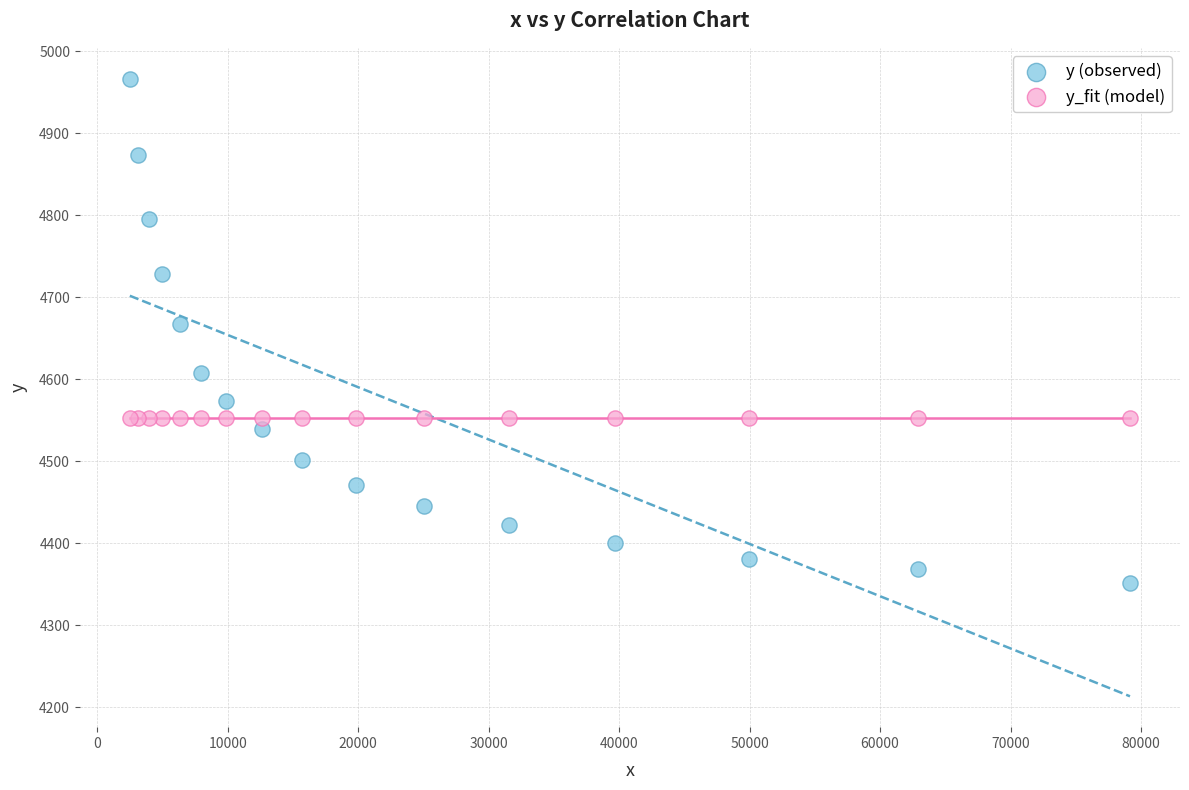

What is the X range (max minus min) for the scatter plot?

76671.7